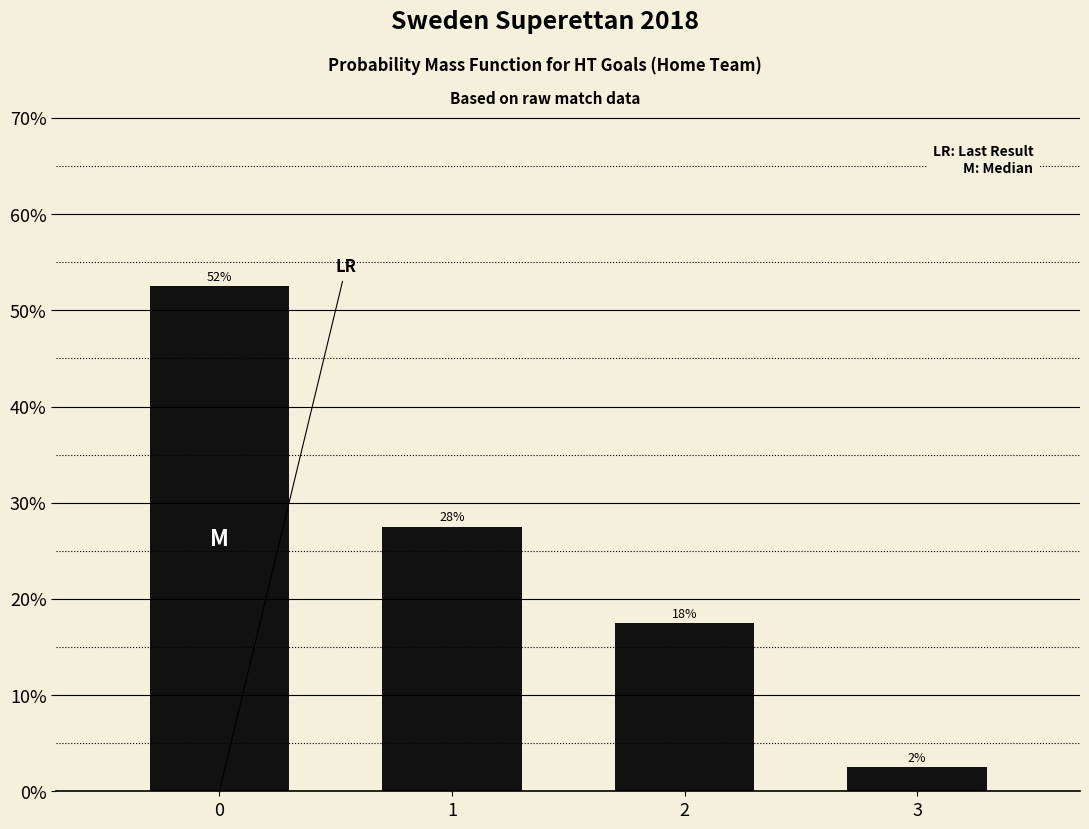

At which label is the value closest to 27?

1